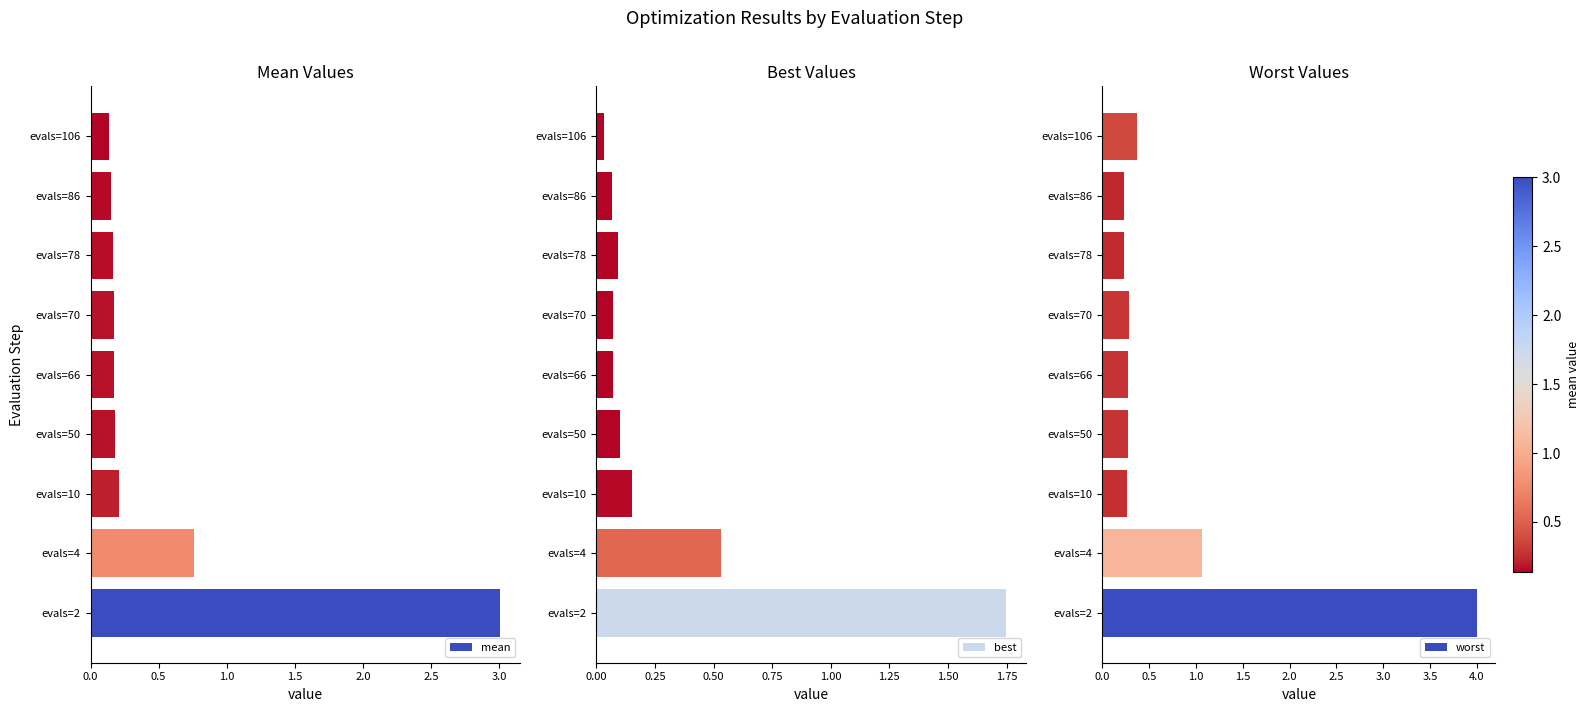

What is the value of the mean bar at the 4th from the left?

0.2